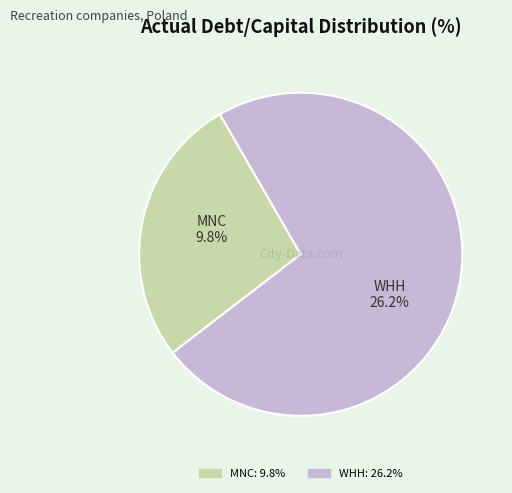

To the nearest percent, what portion does Werth-Holz S.A. (WSE:WHH) represent?

73%